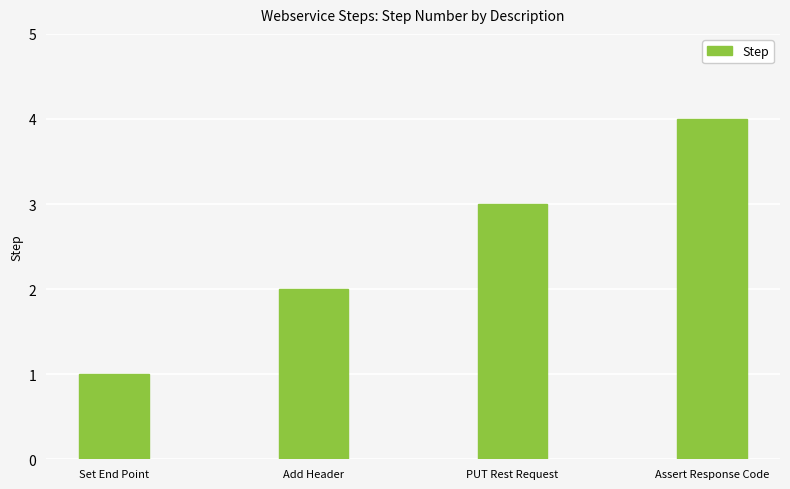

Count the number of data series in this chart.

1